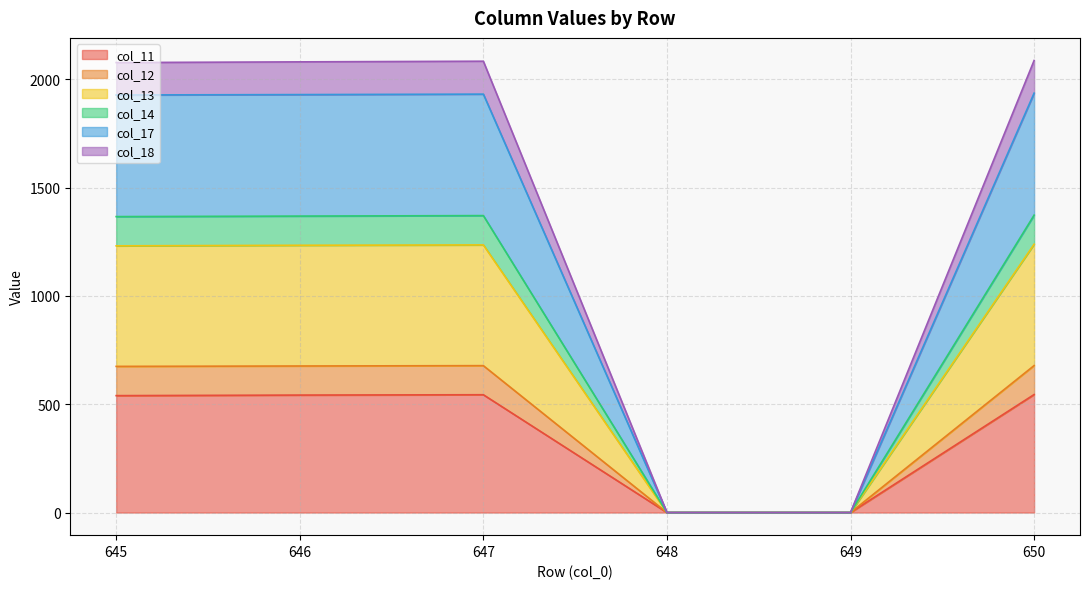

True or false: col_17 and col_12 intersect in this chart.

False